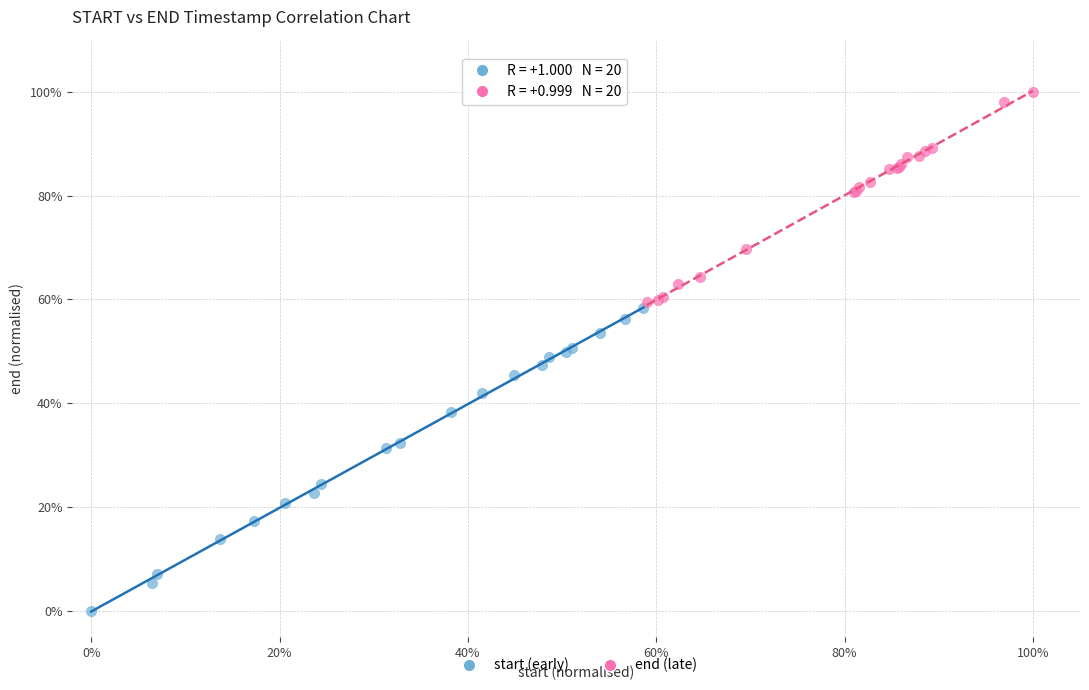

What are all the series names shown in the legend?

start (early), end (late)